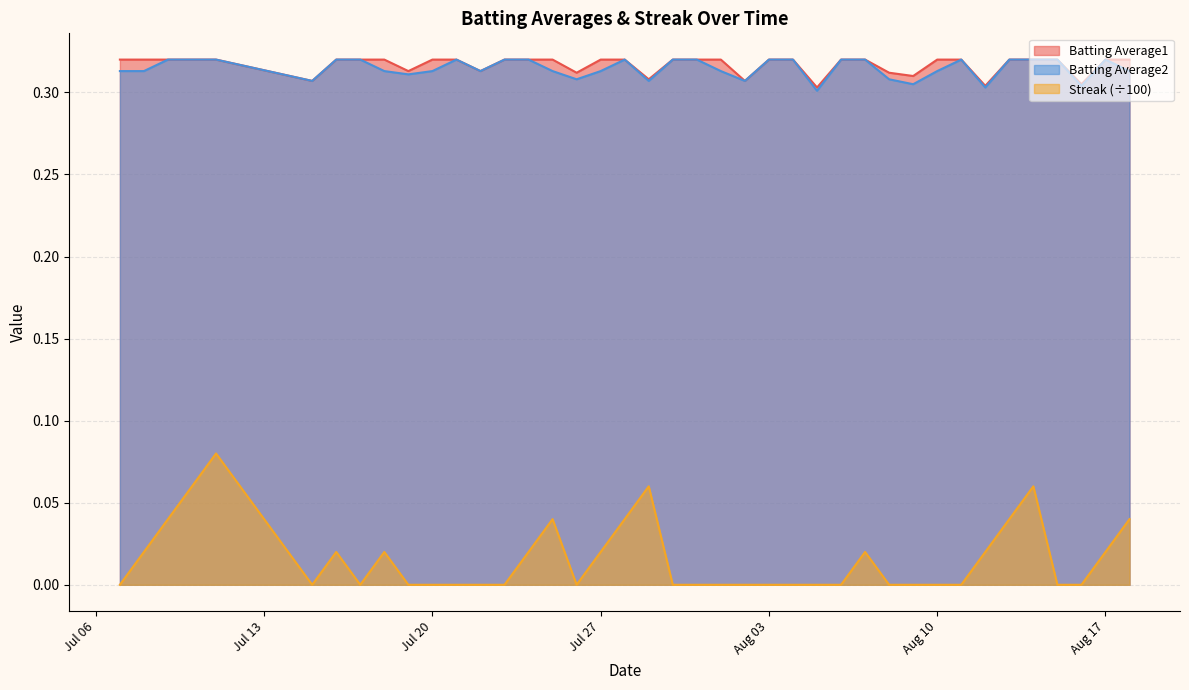

Reading left to right, what are all the values shown in this chart?

Batting Average1: 0.3	0.3	0.3	0.3	0.3	0.3	0.3	0.3	0.3	0.3	0.3	0.3	0.3	0.3	0.3	0.3	0.3	0.3	0.3	0.3	0.3	0.3	0.3	0.3	0.3	0.3	0.3	0.3	0.3	0.3	0.3	0.3	0.3	0.3	0.3	0.3	0.3	0.3	0.3	0.3
Batting Average2: 0.3	0.3	0.3	0.3	0.3	0.3	0.3	0.3	0.3	0.3	0.3	0.3	0.3	0.3	0.3	0.3	0.3	0.3	0.3	0.3	0.3	0.3	0.3	0.3	0.3	0.3	0.3	0.3	0.3	0.3	0.3	0.3	0.3	0.3	0.3	0.3	0.3	0.3	0.3	0.3
Streak: 0.0	0.0	0.0	0.1	0.1	0.0	0.0	0.0	0.0	0.0	0.0	0.0	0.0	0.0	0.0	0.0	0.0	0.0	0.0	0.1	0.0	0.0	0.0	0.0	0.0	0.0	0.0	0.0	0.0	0.0	0.0	0.0	0.0	0.0	0.0	0.1	0.0	0.0	0.0	0.0